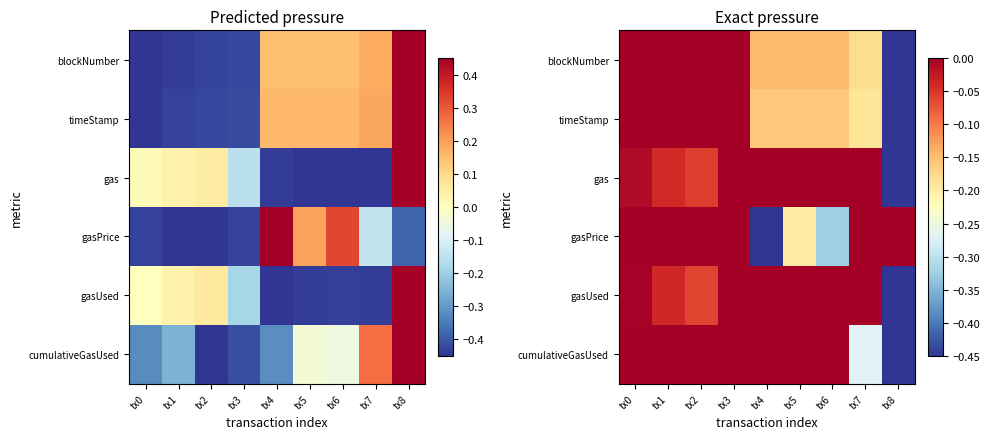

What is the total value across all series at tx2?

1.6